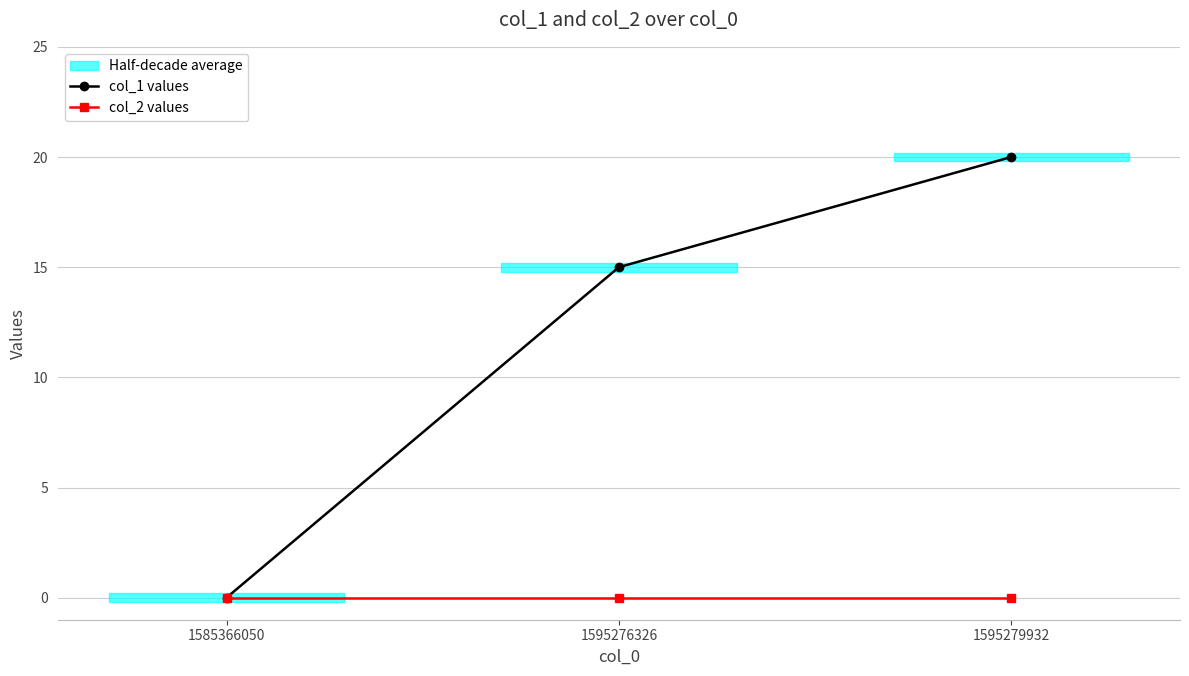

Does the chart have visible grid lines?

Yes